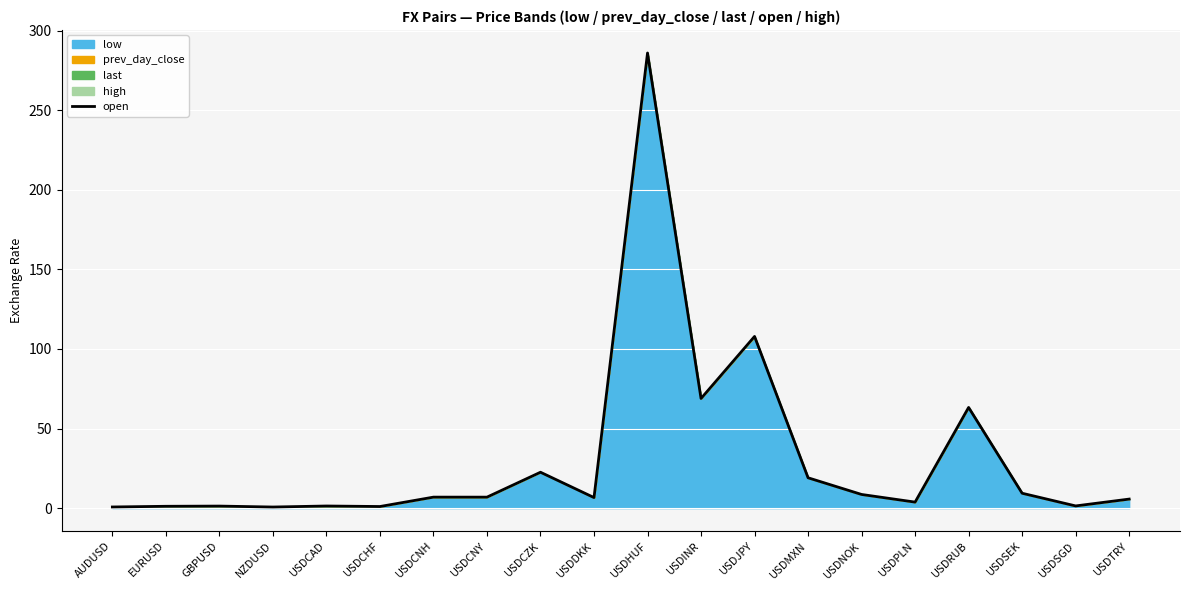

What is the change in value from AUDUSD to USDCAD?

+0.6